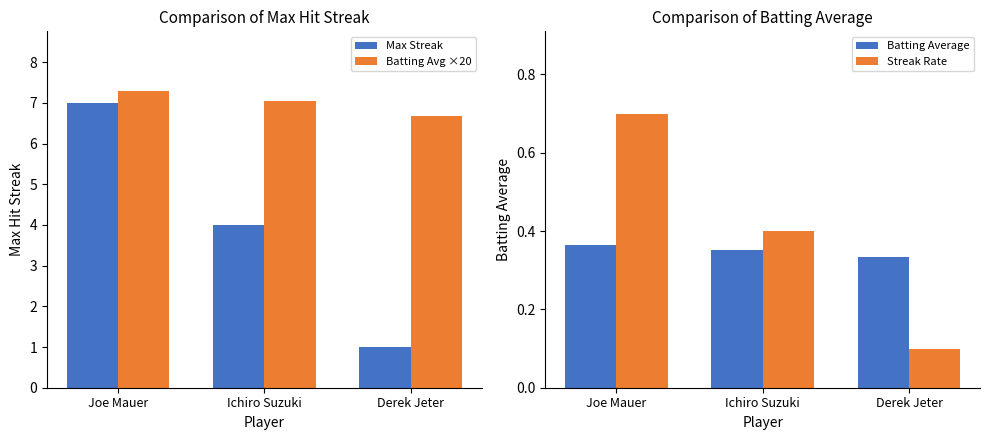

At how many categories does at least one series exceed 7?

2